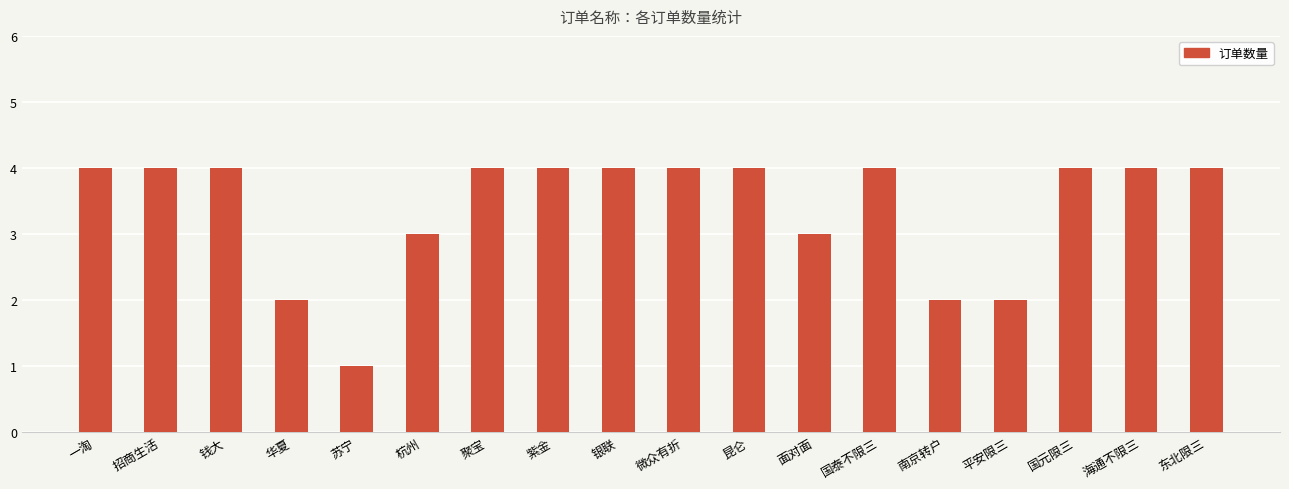

Which has a higher value, 国元限三 or 华夏?

国元限三